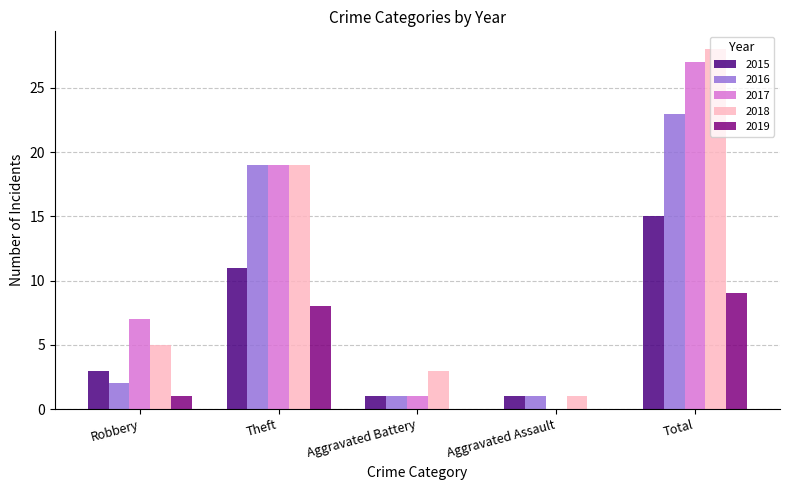

At which category is the sum across all series the highest?

Total